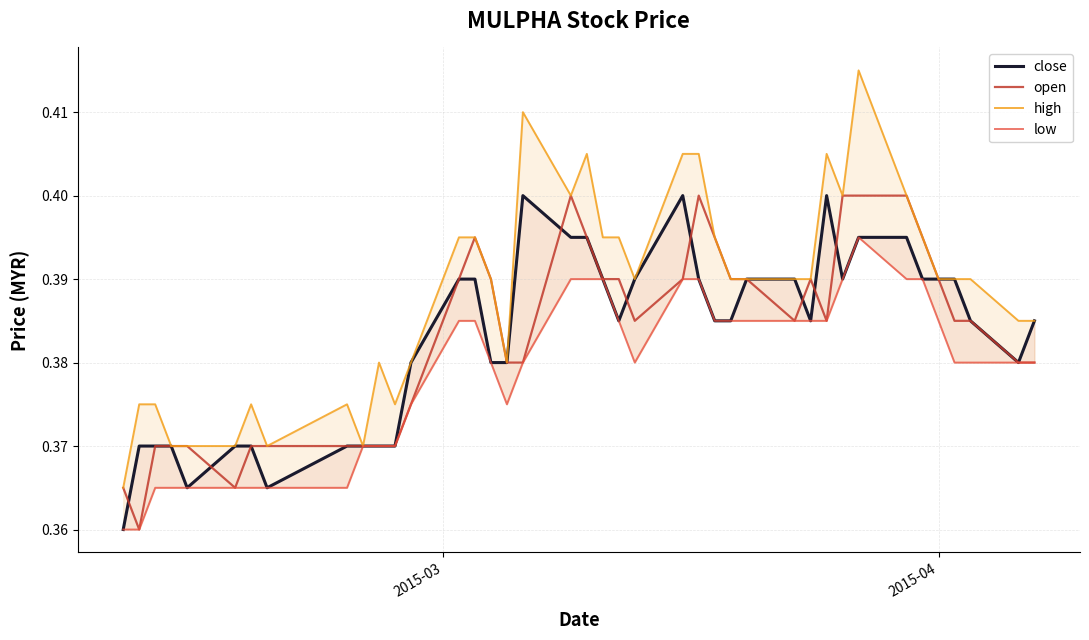

At how many categories does at least one series exceed 0?

40